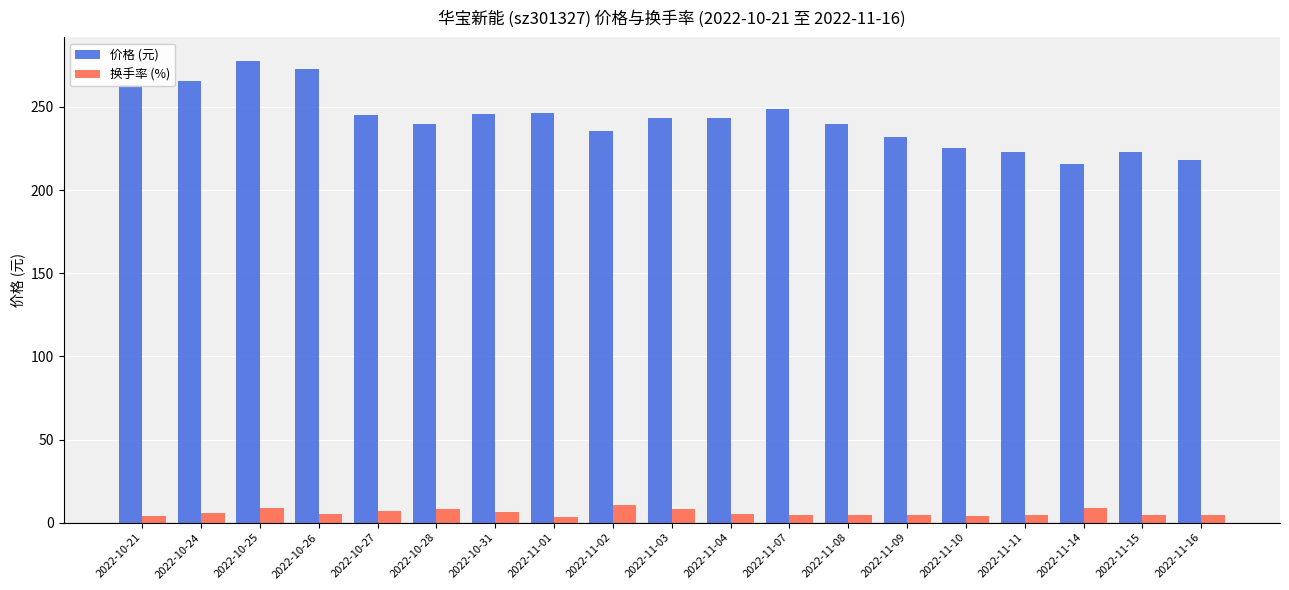

The value of 换手率 (%) at 2022-10-31 is 6.2. True or false?

True